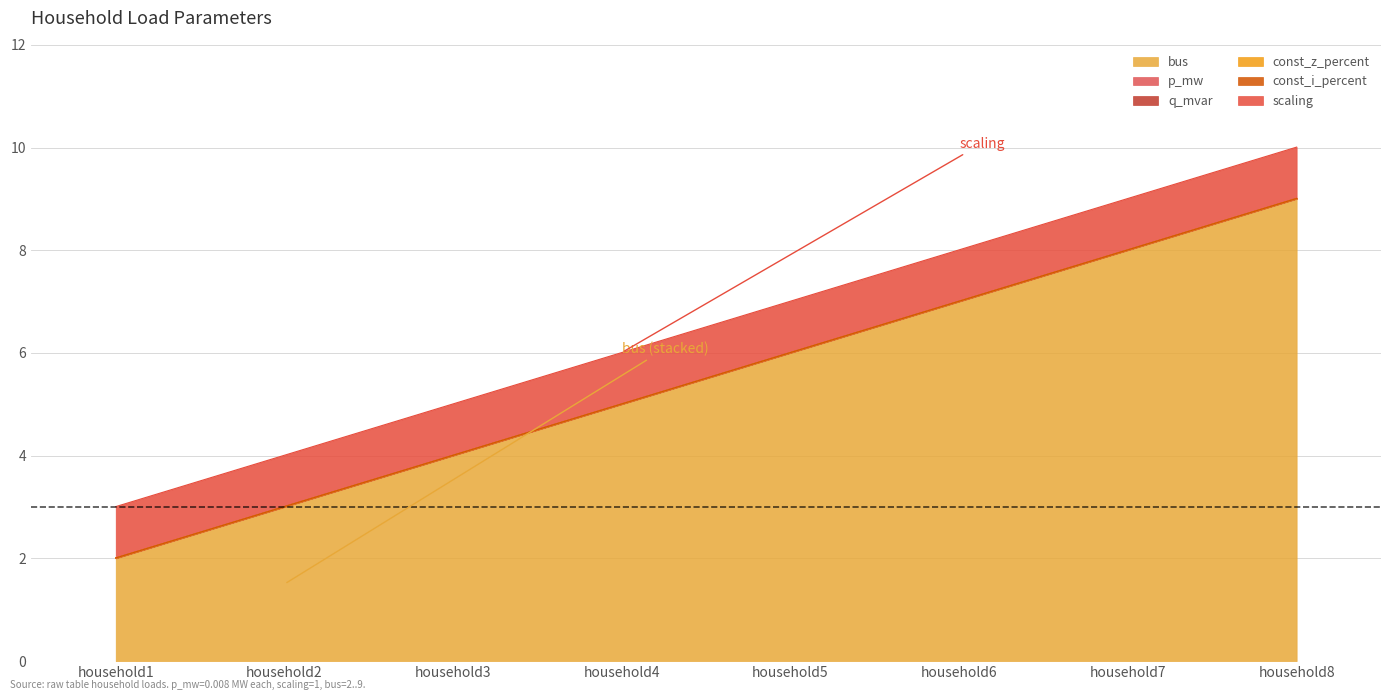

Reading left to right, what are all the values shown in this chart?

bus: 2.0	3.0	4.0	5.0	6.0	7.0	8.0	9.0
p_mw: 0.0	0.0	0.0	0.0	0.0	0.0	0.0	0.0
q_mvar: 0.0	0.0	0.0	0.0	0.0	0.0	0.0	0.0
const_z_percent: 0.0	0.0	0.0	0.0	0.0	0.0	0.0	0.0
const_i_percent: 0.0	0.0	0.0	0.0	0.0	0.0	0.0	0.0
scaling: 1.0	1.0	1.0	1.0	1.0	1.0	1.0	1.0